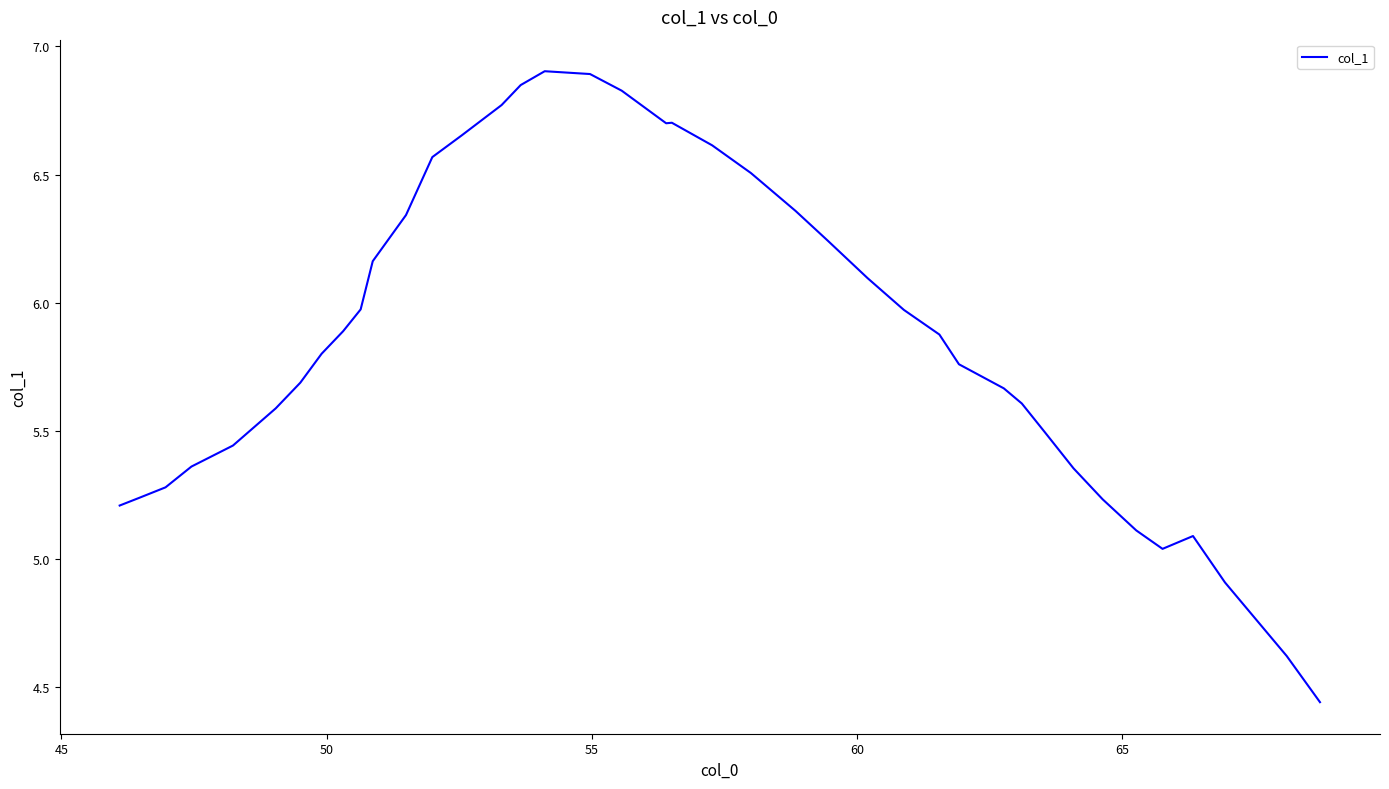

What is the maximum value shown in the chart?

6.9